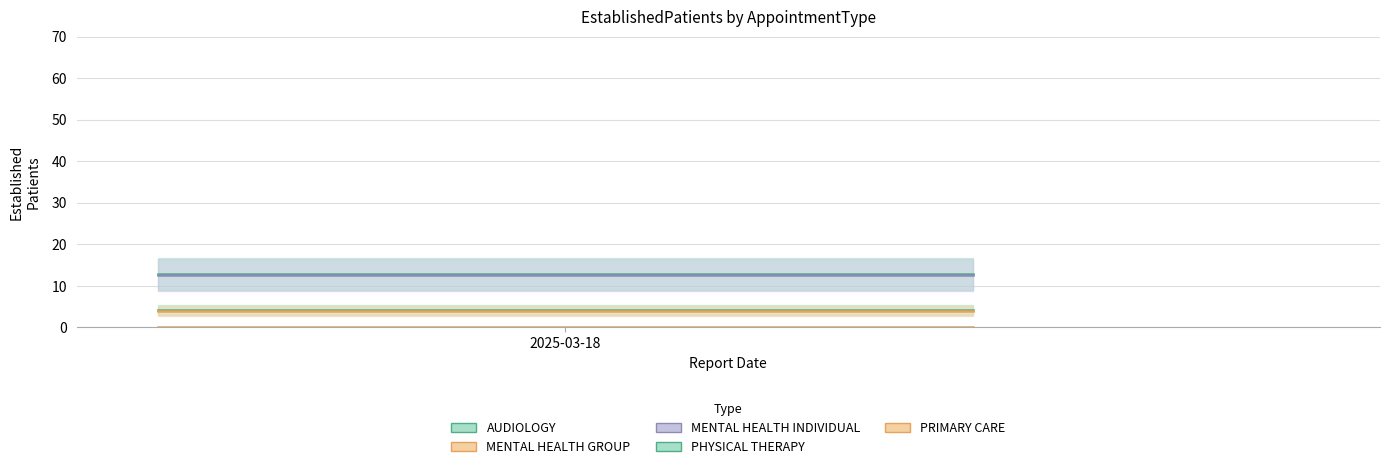

How many data points does each series have?

2